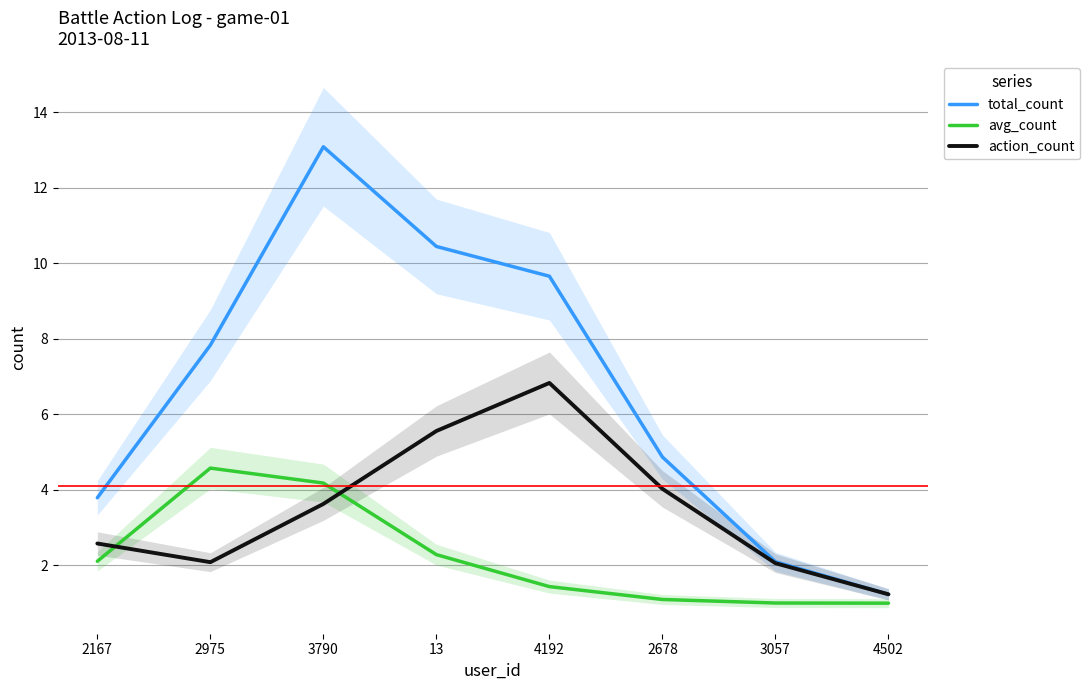

Where is the first local minimum for action_count?

2975